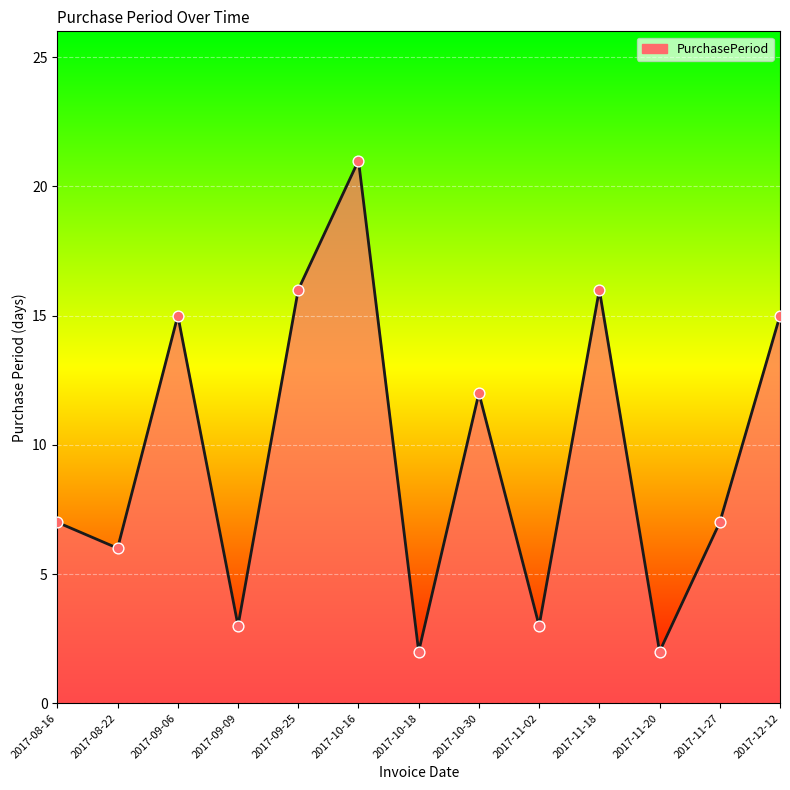

What is the ratio of the value at 2017-11-18 to the value at 2017-09-09?

5.3